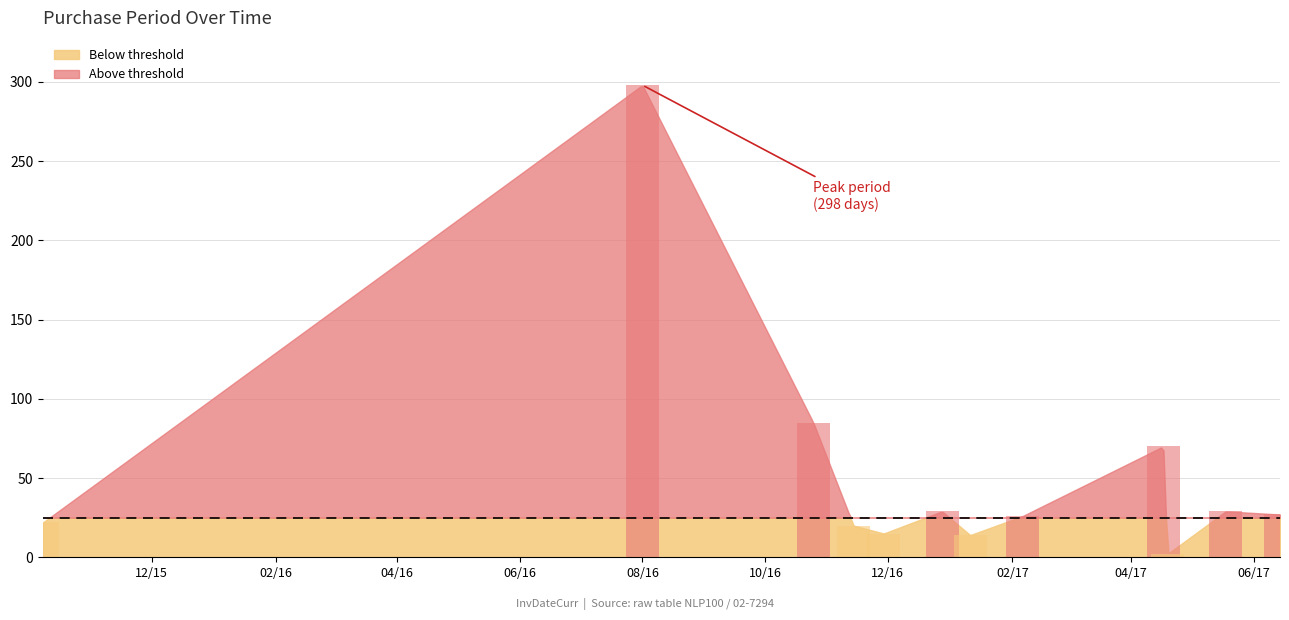

What is the change in value from 2015-10-08 to 2017-02-06?

+4